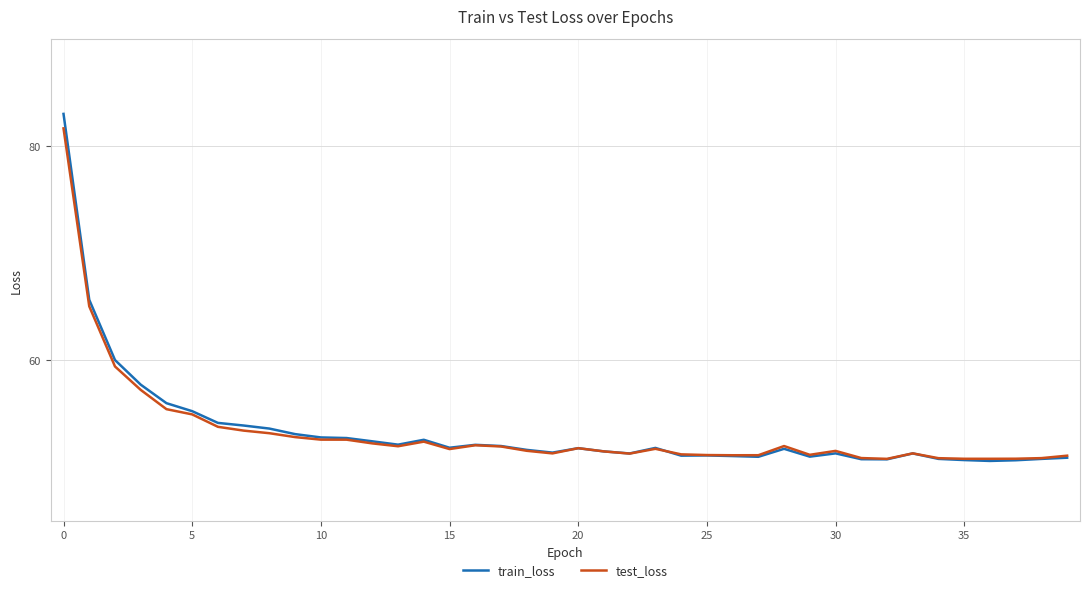

What is the maximum value shown in the chart?

83.0